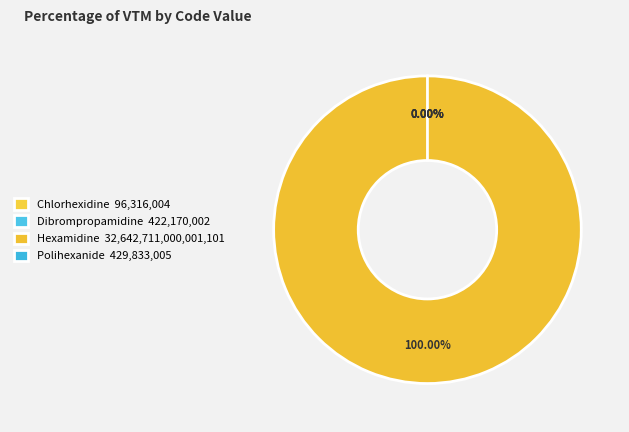

How many slices are in this pie chart?

4